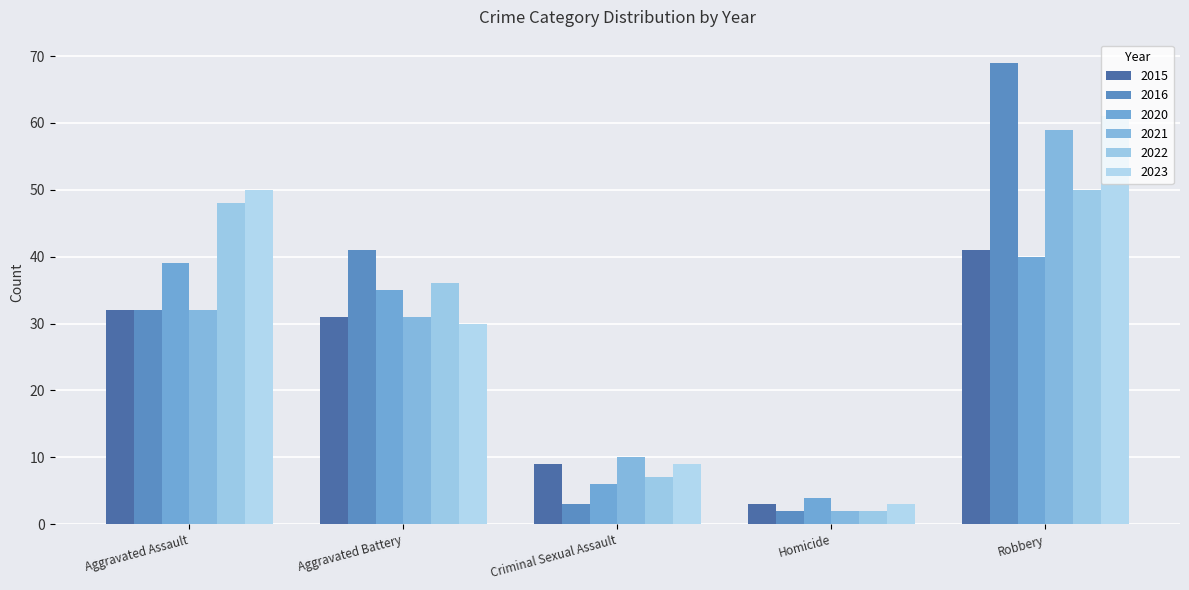

What is the label of the 1st bar from the right?

Robbery